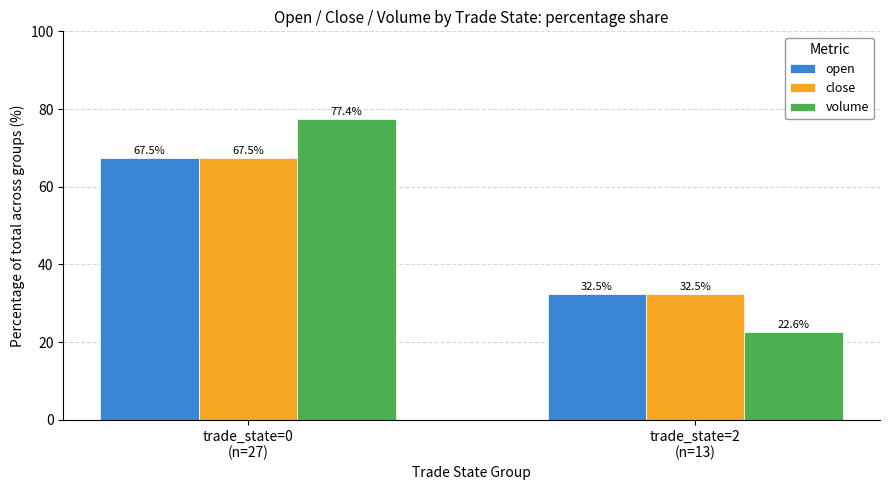

What is the difference between the maximum and minimum values in the volume series?

54.8